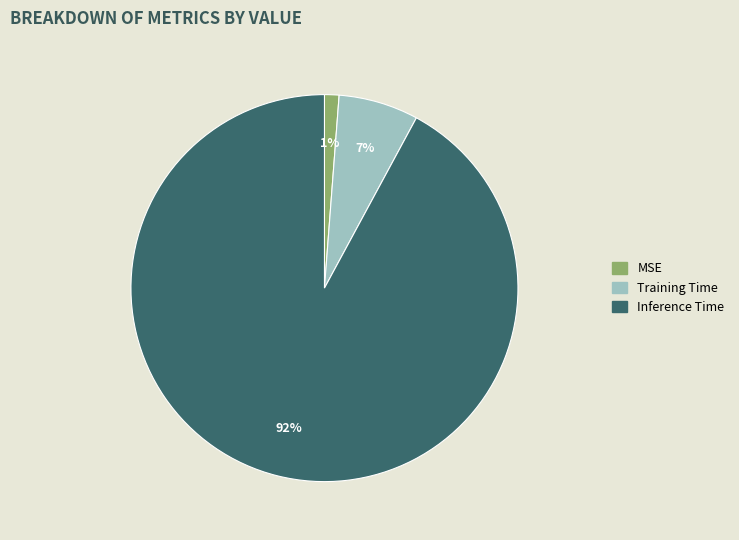

Rank the categories by value from lowest to highest.

MSE, Training Time, Inference Time